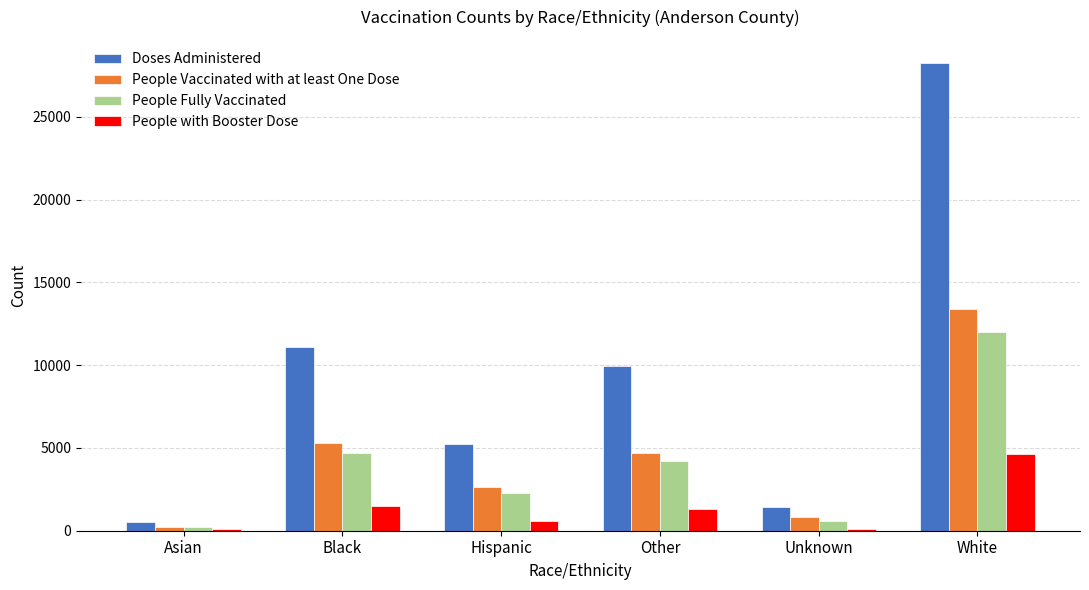

Which label corresponds to the largest value in the chart?

White